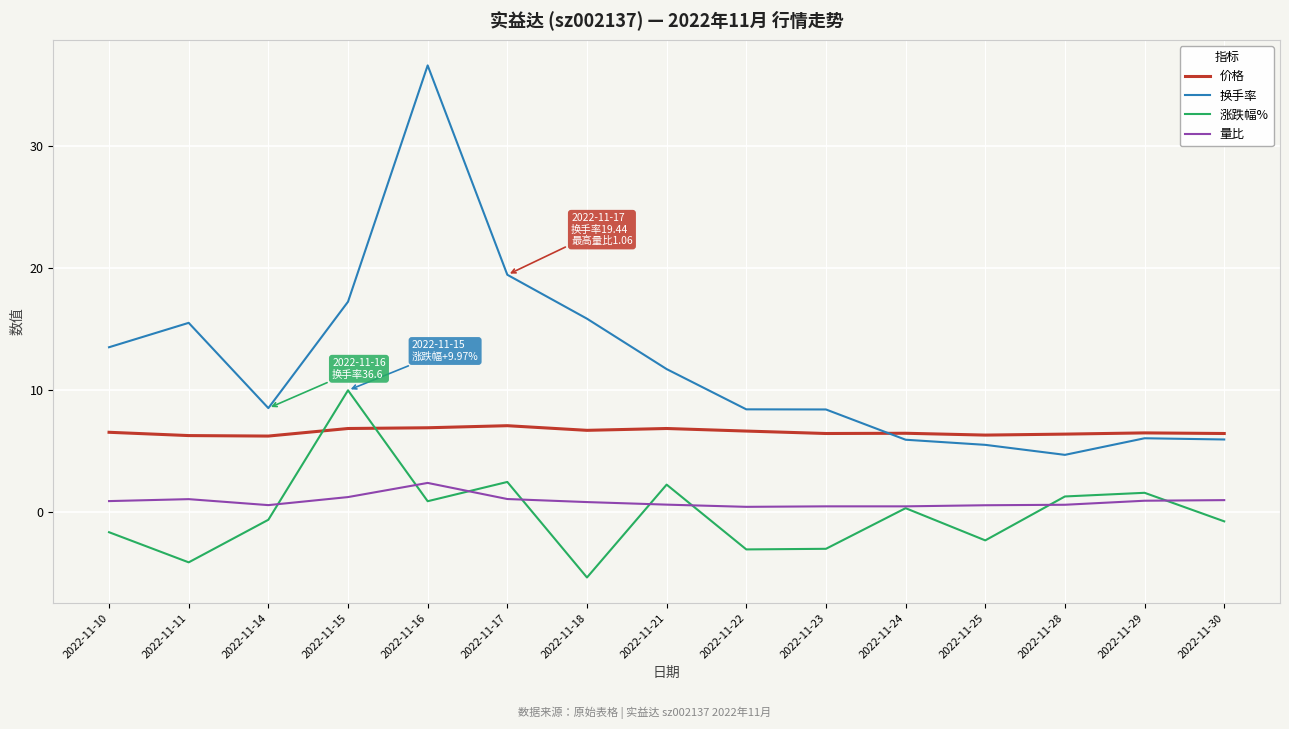

List the series in order of their peak value, lowest first.

量比, 价格, 涨跌幅%, 换手率